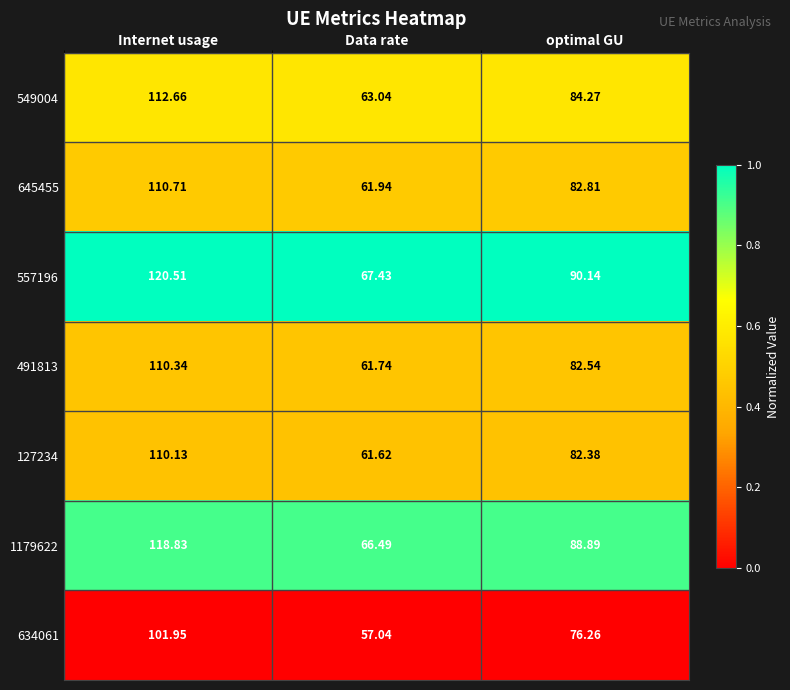

At which category is the sum across all series the highest?

Internet usage